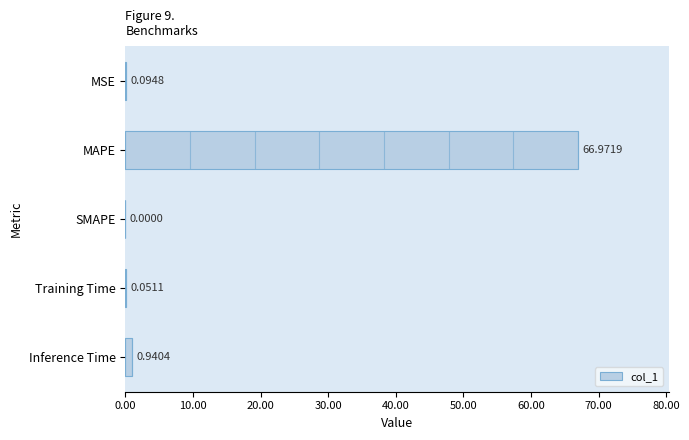

What is the difference between the maximum and minimum values?

67.0